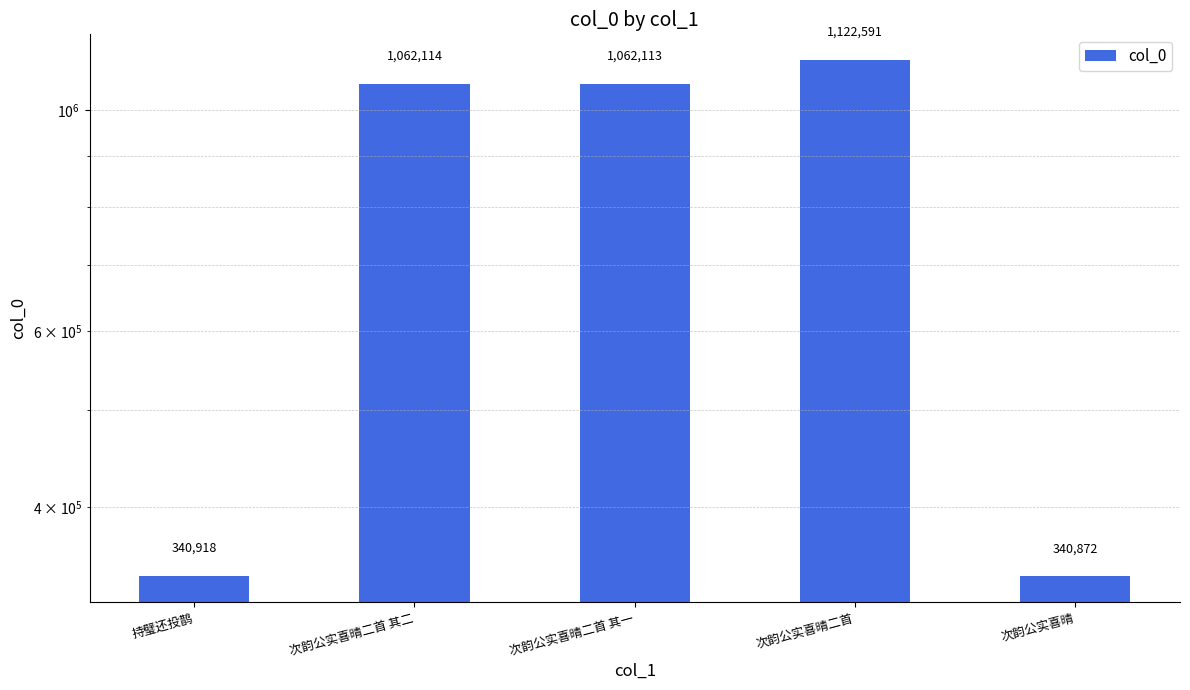

What is the smallest value displayed?

340872